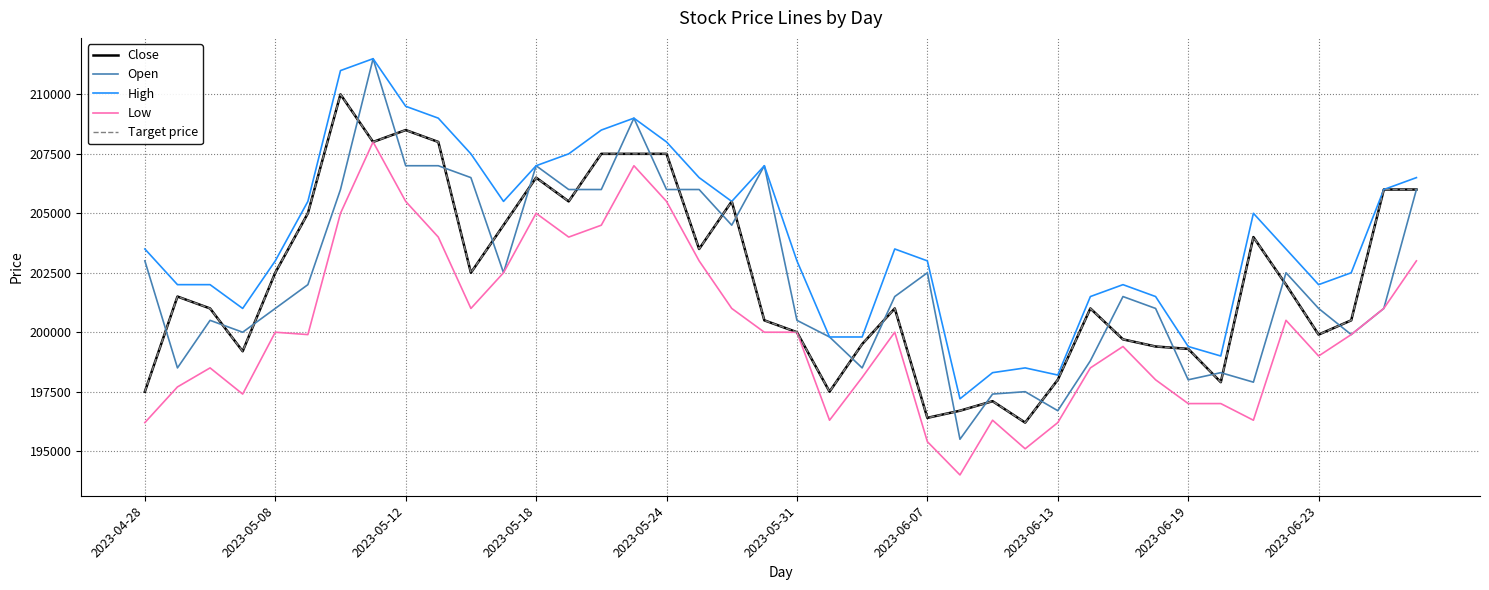

Where is Target price nearest to the value 203100?

17